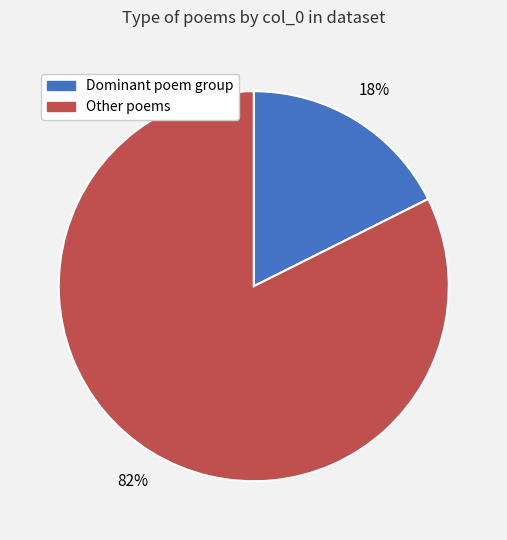

Is there any slice that represents more than half of the pie?

Yes